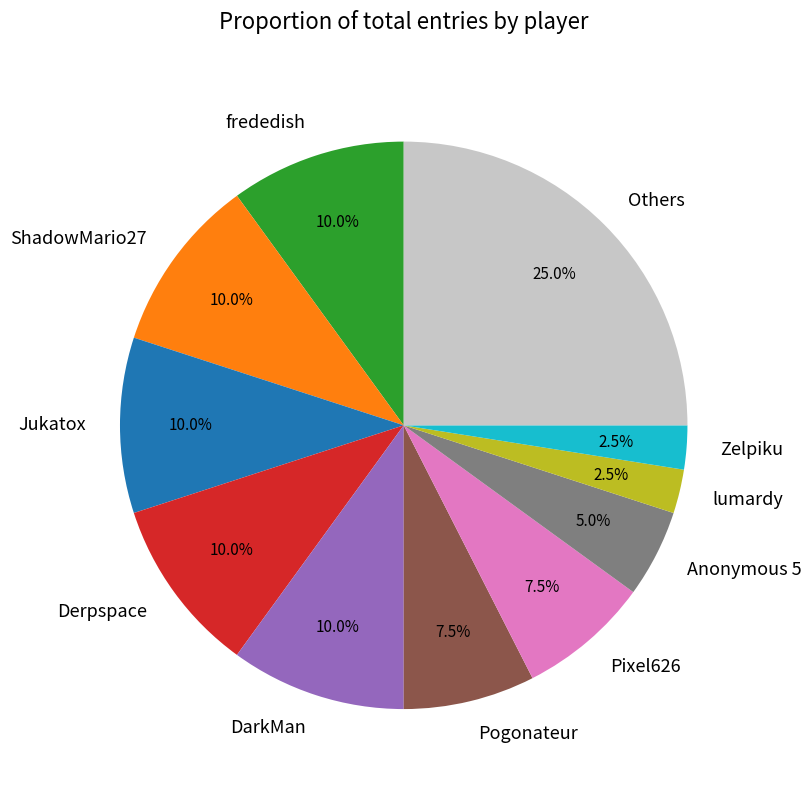

What percentage is the ShadowMario27 slice, to the nearest percent?

10%